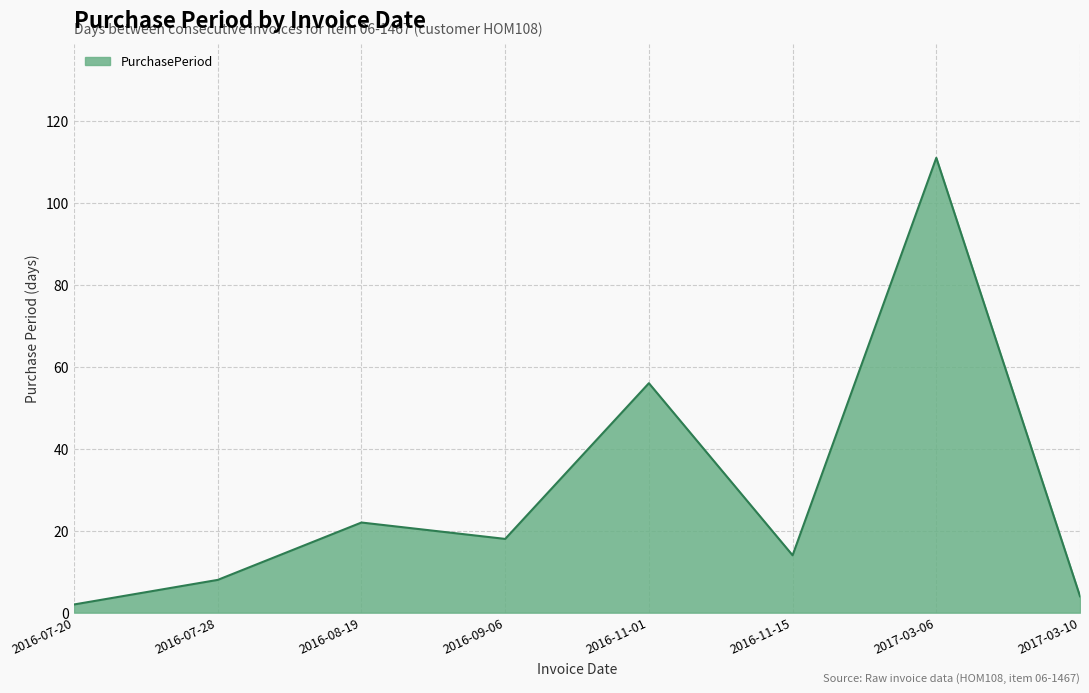

The chart shows a value of 2 at 2016-07-20. True or false?

True